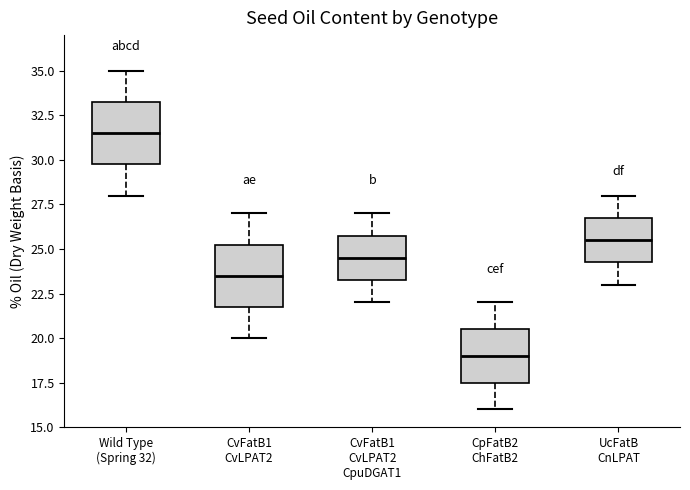

Reading left to right, read every box against the y-axis: the position of its median line, the range the box covers, and the ends of its whiskers. The values are not printed on the chart, so give them approximately, as read against the axis.

Wild Type (Spring 32): median 31.5, box 30.0 to 33.5, whiskers 28.0 to 35.0
CvFatB1 CvLPAT2: median 23.5, box 22.0 to 25.5, whiskers 20.0 to 27.0
CvFatB1 CvLPAT2 CpuDGAT1: median 24.5, box 23.5 to 26.0, whiskers 22.0 to 27.0
CpFatB2 ChFatB2: median 19.0, box 17.5 to 20.5, whiskers 16.0 to 22.0
UcFatB CnLPAT: median 25.5, box 24.5 to 27.0, whiskers 23.0 to 28.0